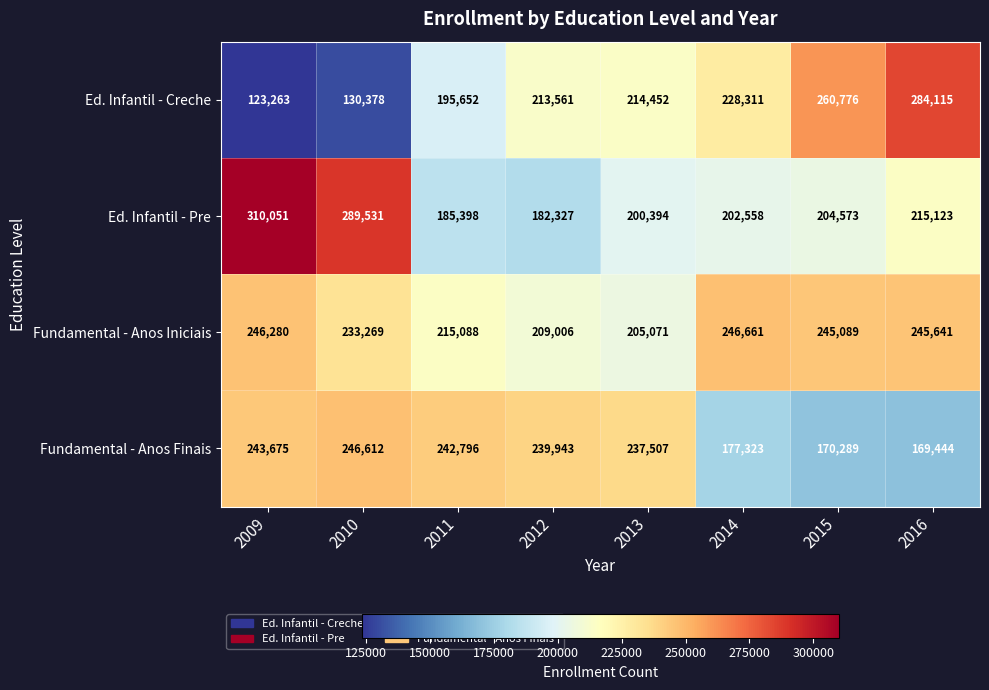

The Ed. Infantil - Pre series shows 163757 at 2009. True or false?

False